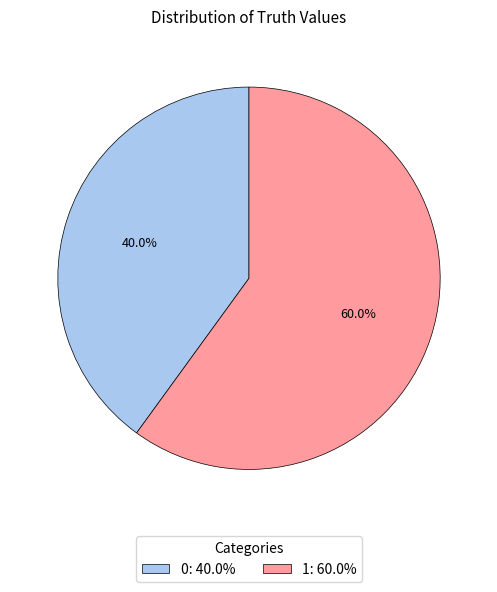

How many slices are in this pie chart?

2